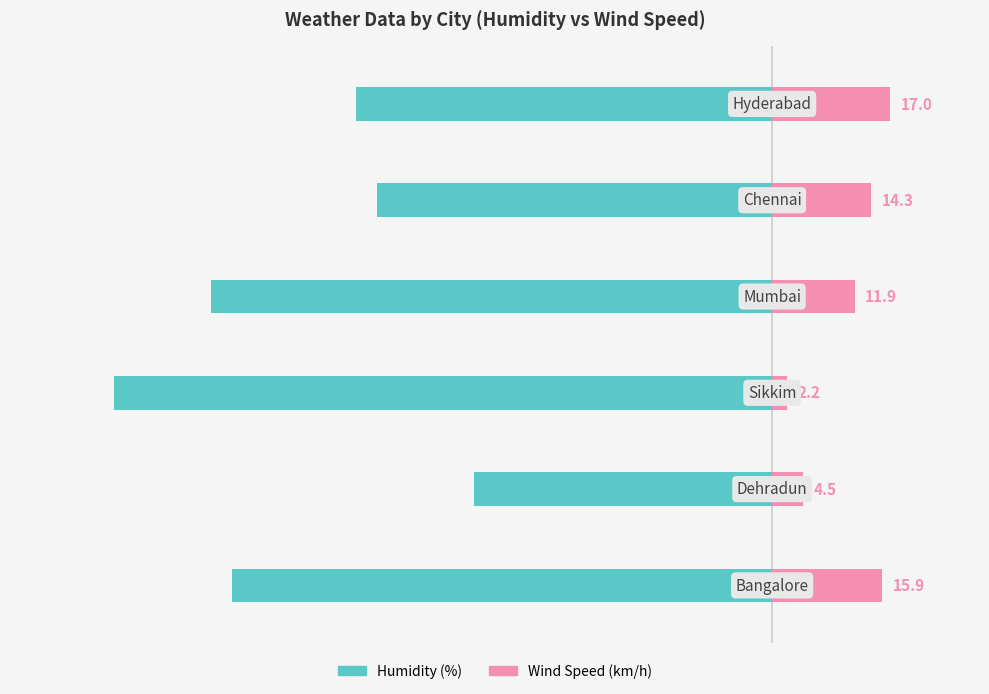

What is the value of the HUMIDITY bar at the 2nd from the left?

-43.0